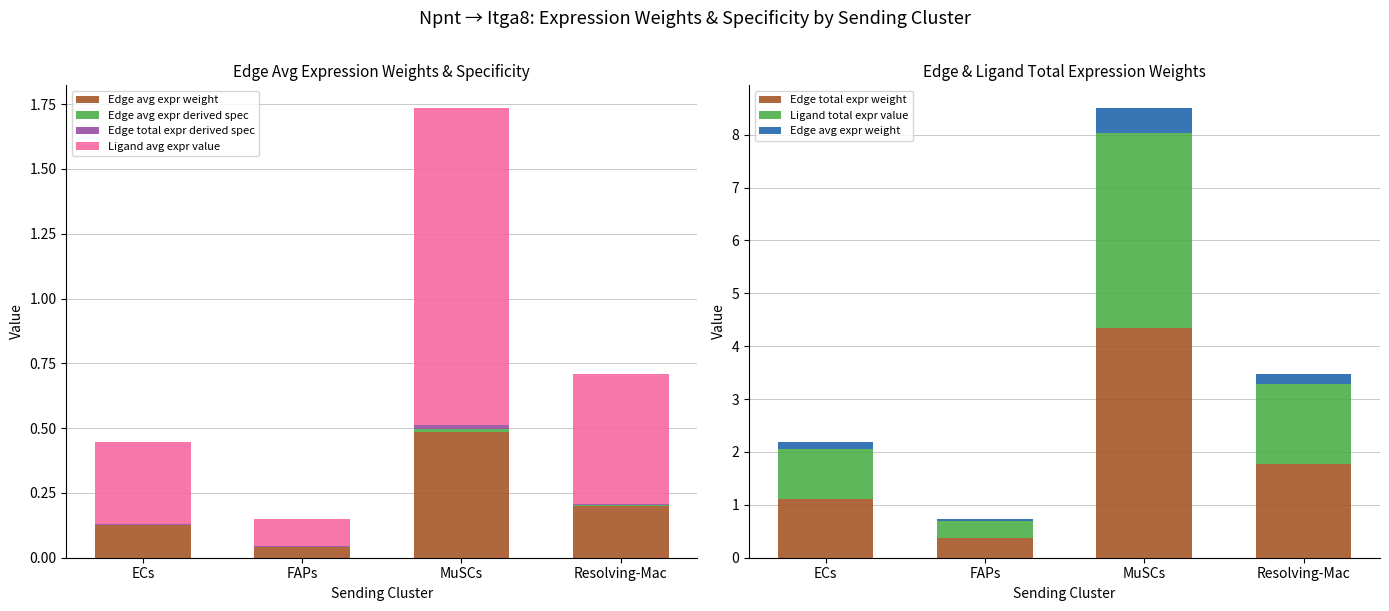

Is the value of Edge avg expr derived spec at MuSCs greater than the value of Ligand total expr value at ECs?

No